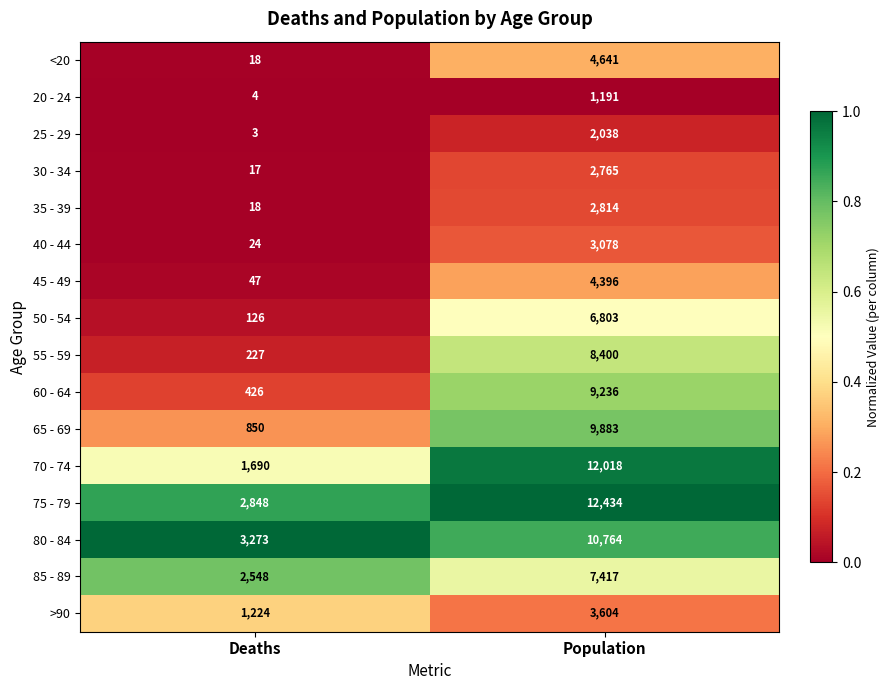

What is the difference between the 65 - 69 values at Deaths and Population?

9033